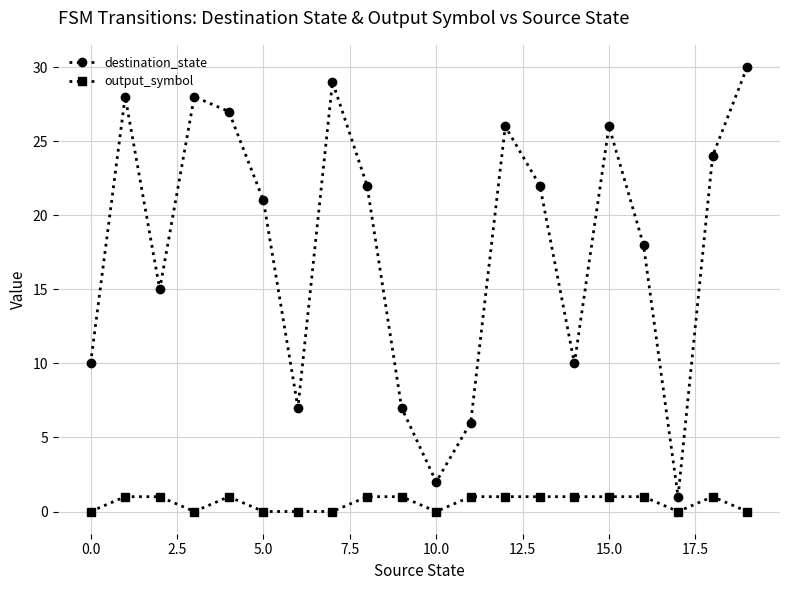

What is the value of the destination_state point at the 14th from the left?

22